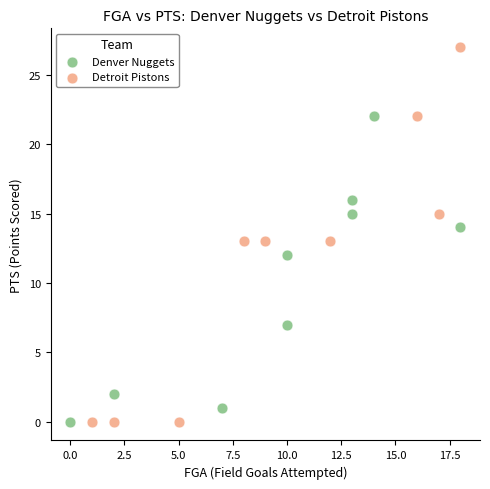

Which series reaches the maximum Y coordinate?

Detroit Pistons